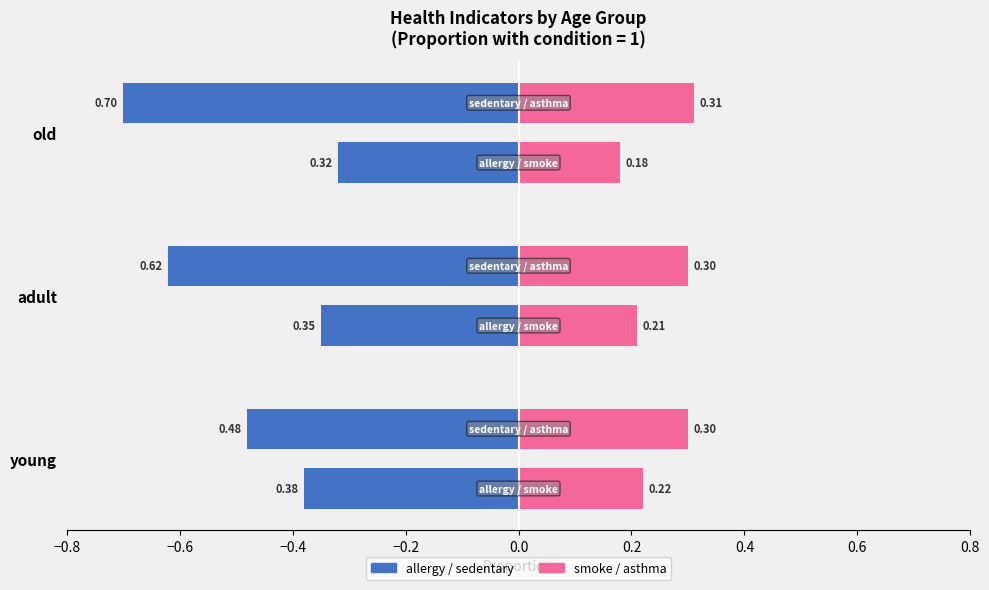

What is the difference between the highest and lowest values at young?

0.3